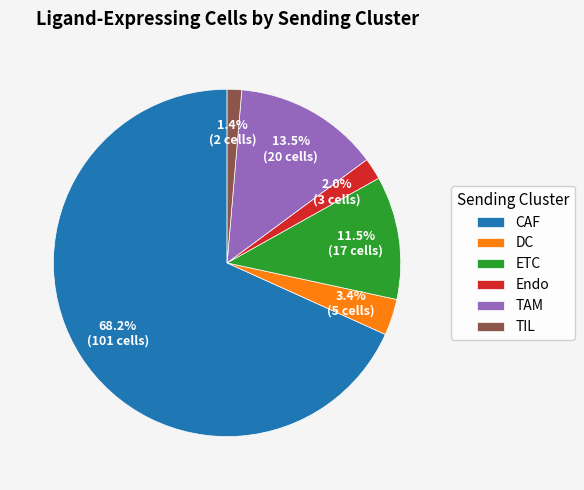

The DC slice represents 10% of the pie. True or false?

False